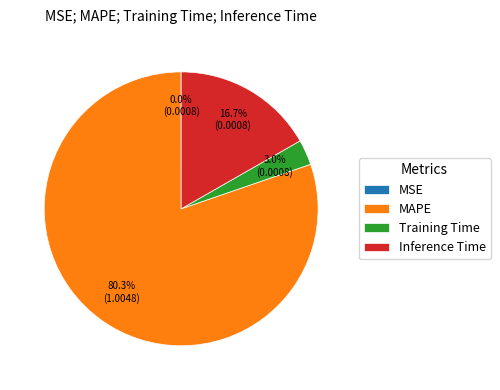

To the nearest percent, what is the average slice percentage?

25%